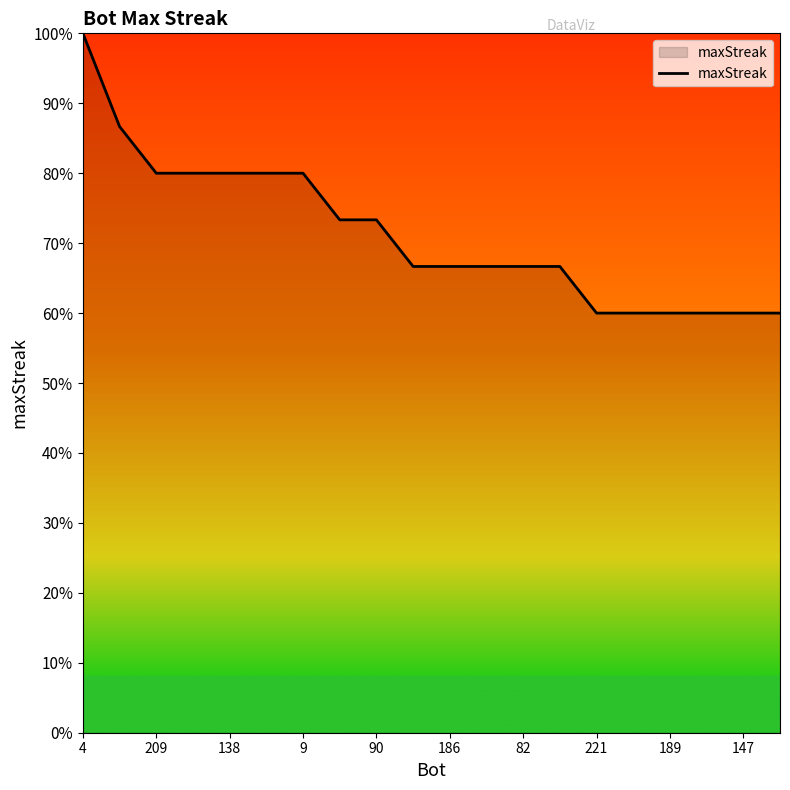

What is the greatest value displayed?

100.0